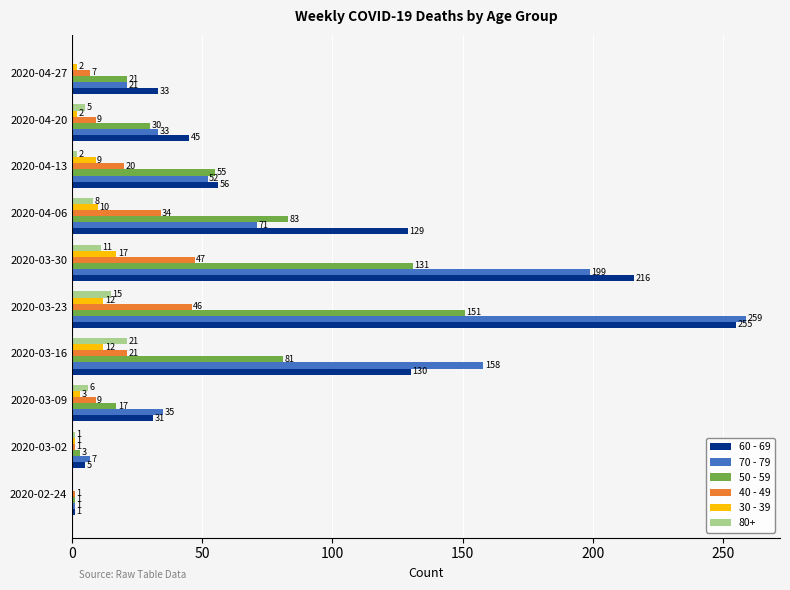

The value of 70 - 79 at 2020-04-06 is 120. True or false?

False